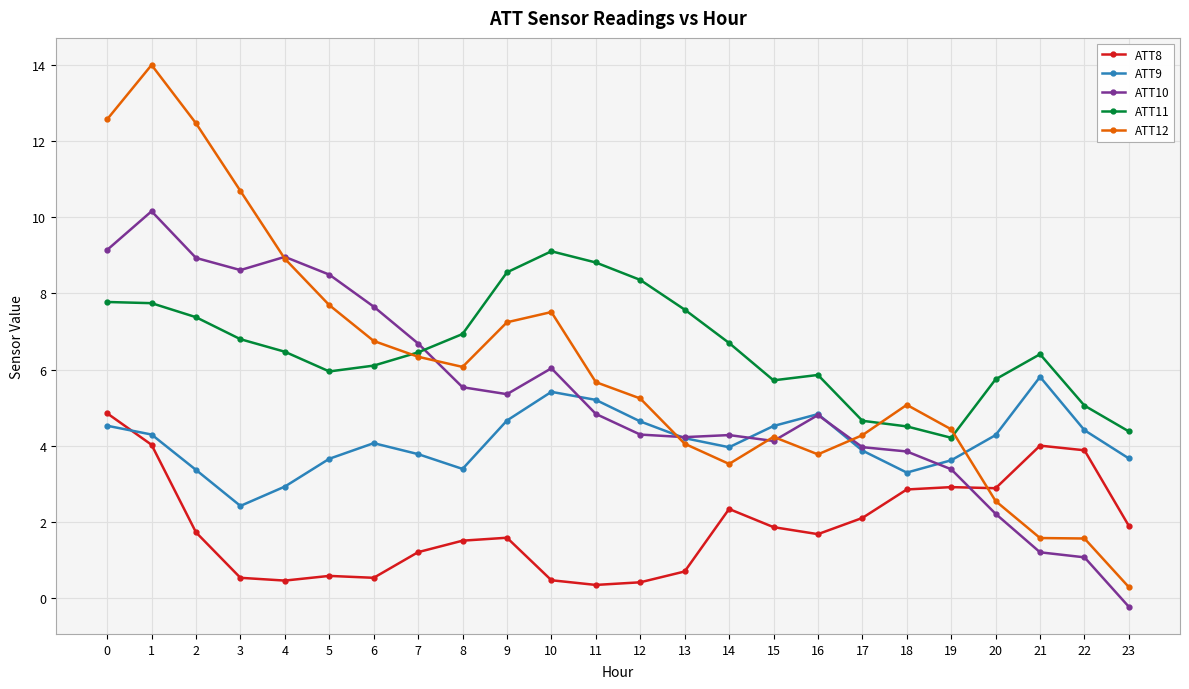

What is the sum of all ATT9 values?

98.9